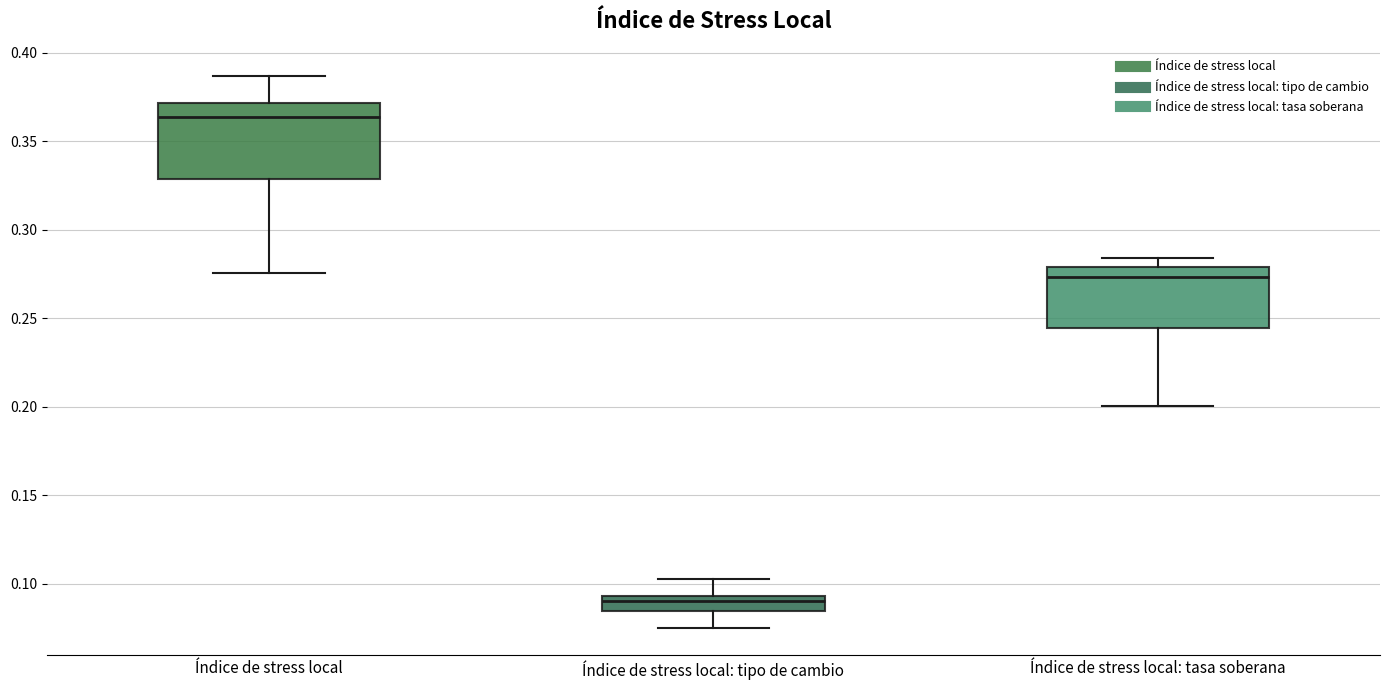

Which box has the highest median line?

Índice de stress local